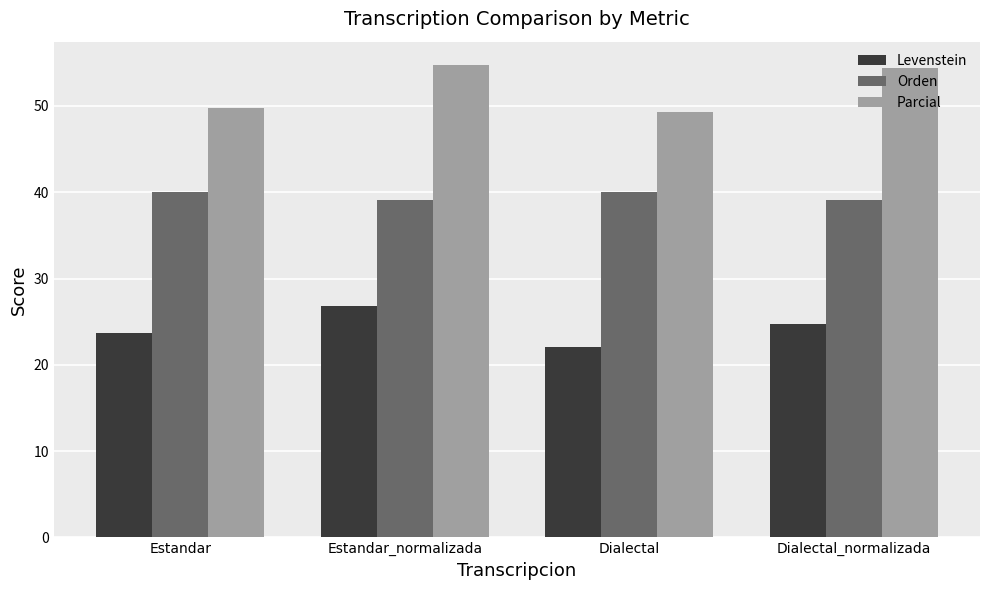

How many bars are there in each group?

3